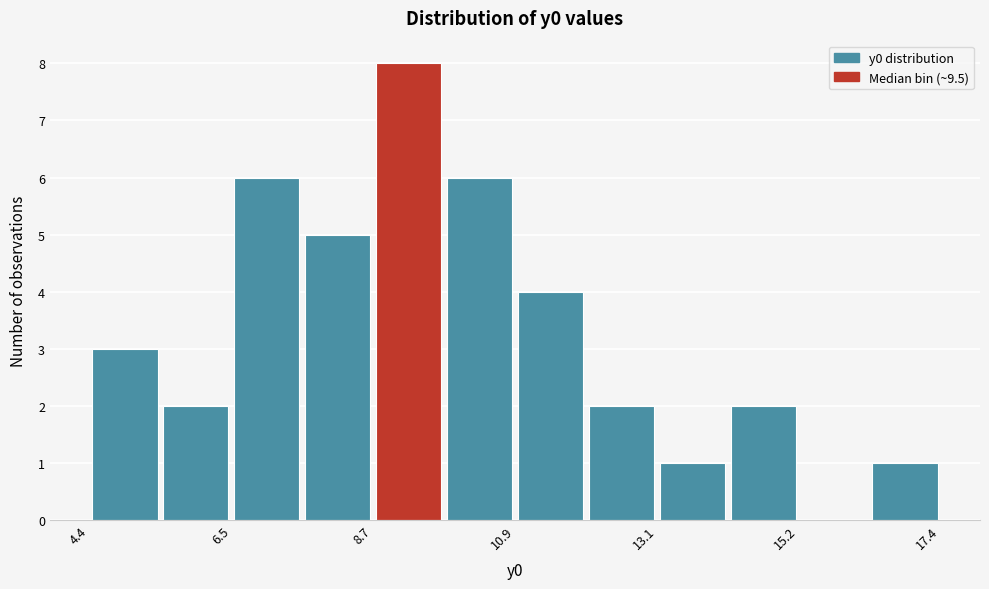

Read against the x-axis, roughly where is the centre of the tallest bar?

9.5